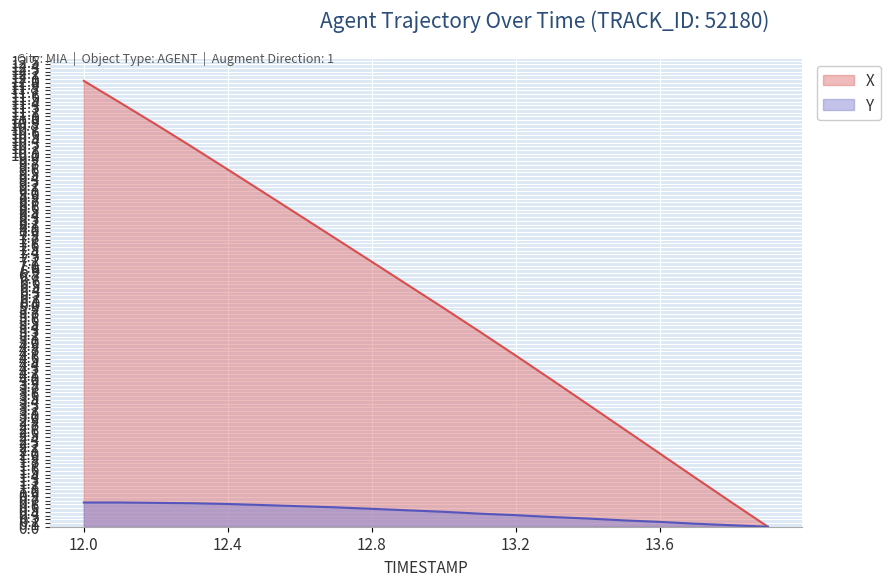

Reading left to right, extract all data points from this chart.

X: 12.0	11.4	10.8	10.2	9.6	9.0	8.3	7.7	7.1	6.5	5.9	5.2	4.6	3.9	3.3	2.6	2.0	1.3	0.6	0.0
Y: 0.7	0.7	0.6	0.6	0.6	0.6	0.5	0.5	0.5	0.4	0.4	0.3	0.3	0.3	0.2	0.2	0.1	0.1	0.0	0.0